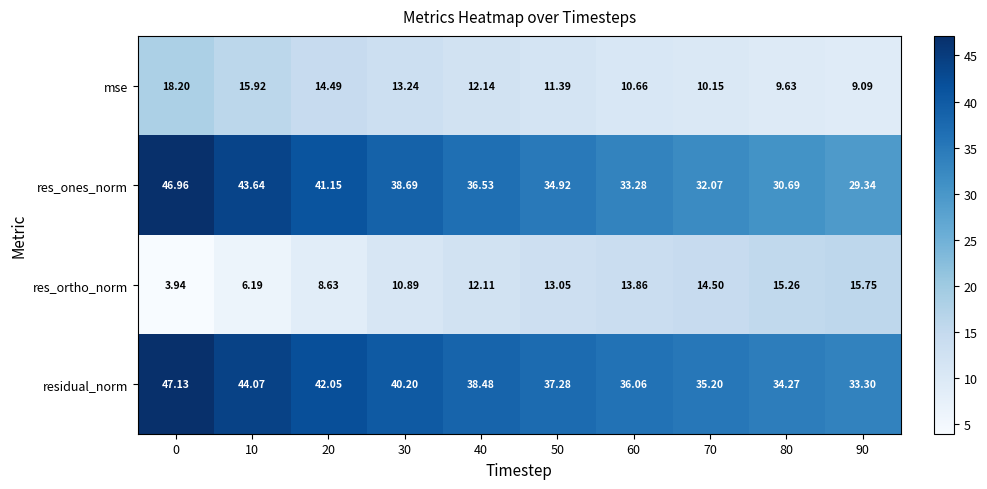

Rank the series by their maximum value, from highest to lowest.

residual_norm, res_ones_norm, mse, res_ortho_norm